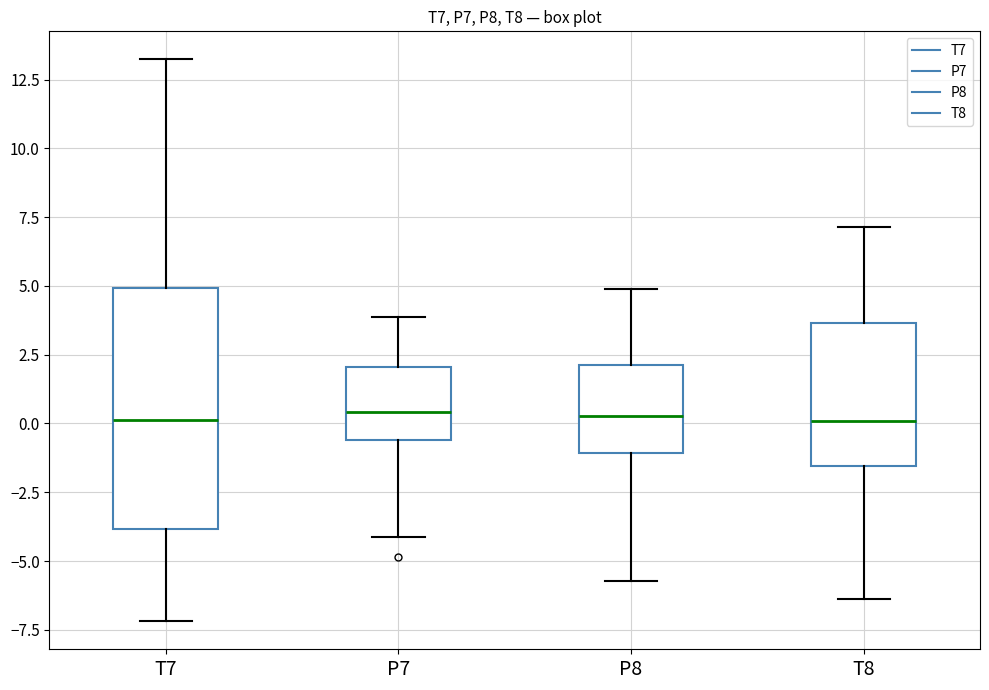

Where is the upper edge of the box for P8 on the y-axis? The values are not printed on the chart, so give them approximately, as read against the axis.

2.0